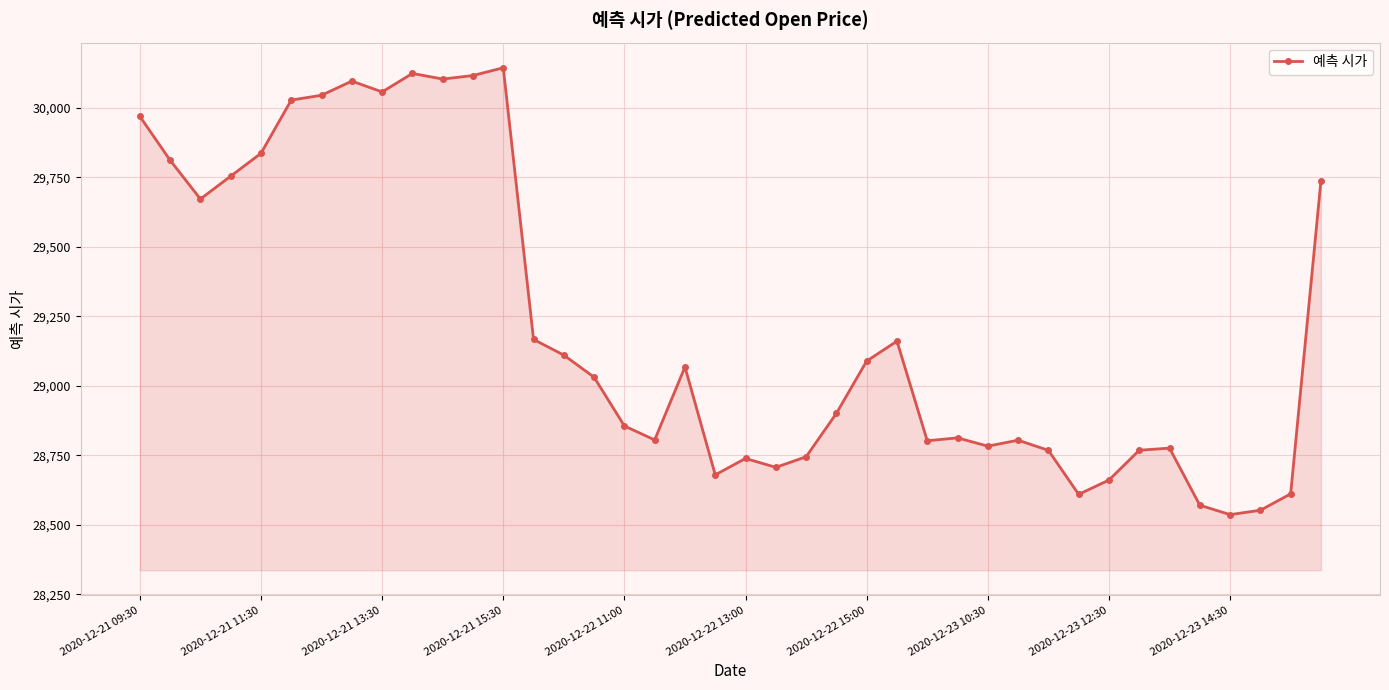

How many values are below 29031?

20